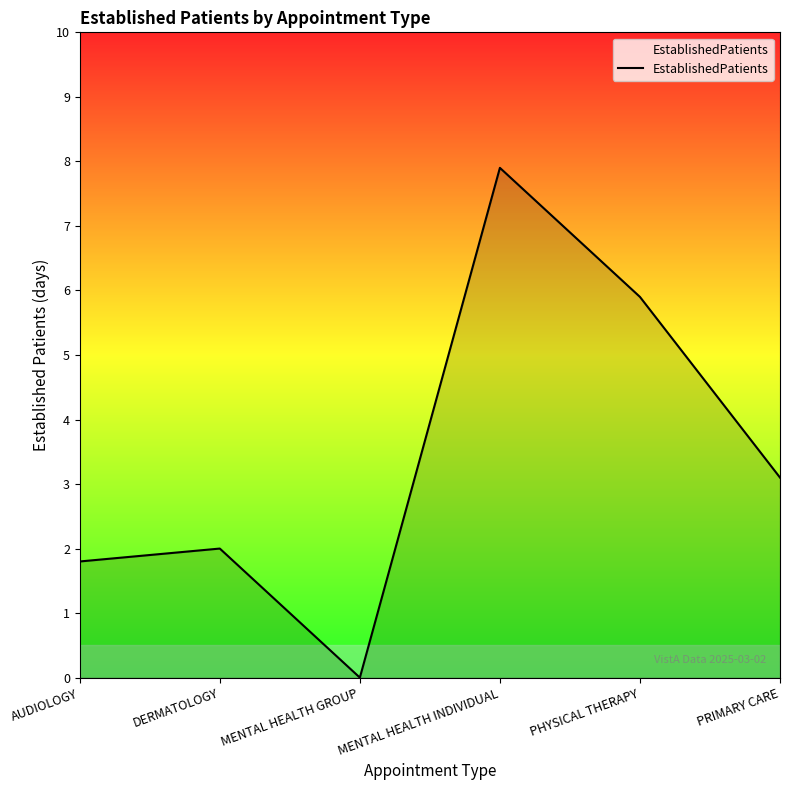

At which label is the value closest to 3?

PRIMARY CARE